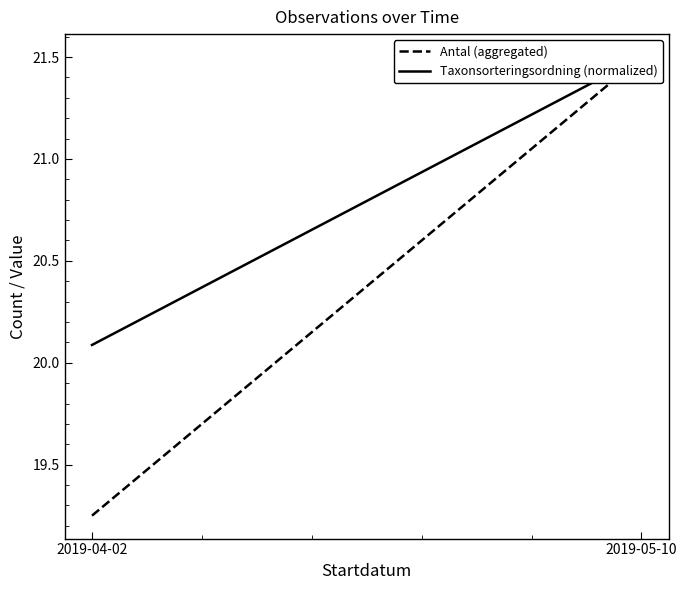

What position from the left is 2019-04-02?

1